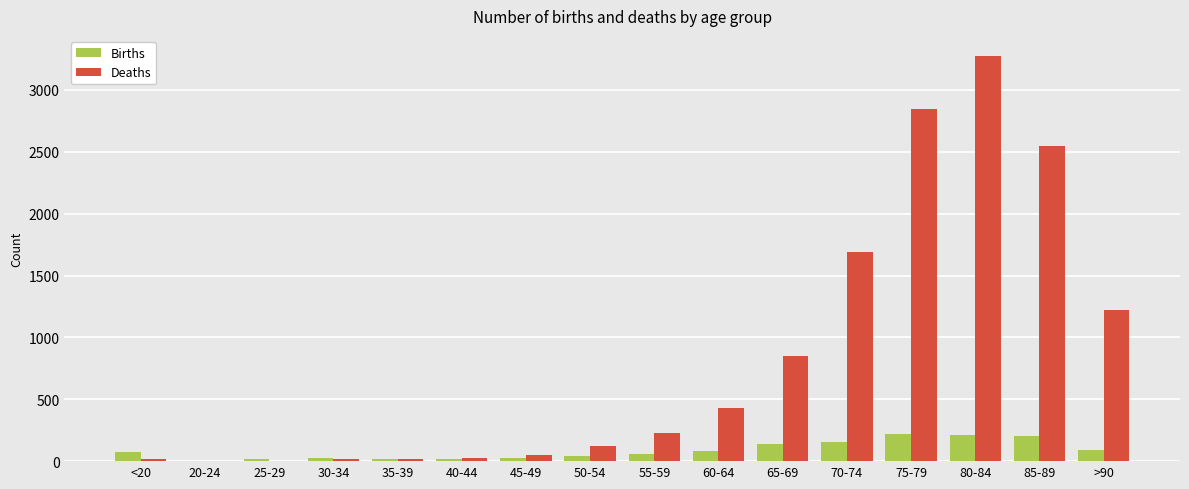

What is the sum of all Deaths values?

13343